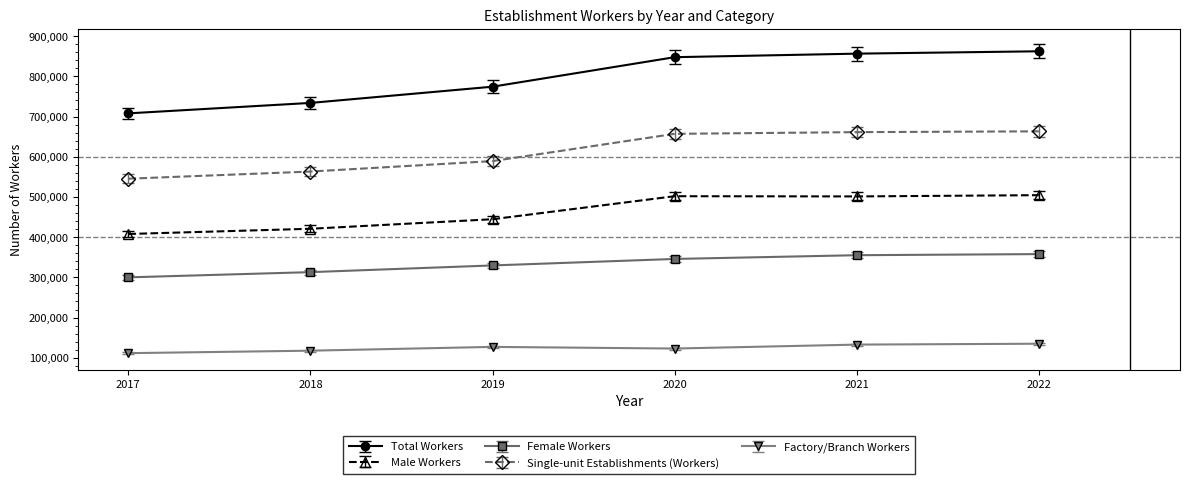

What is the total value across all series at 2021?

2506990